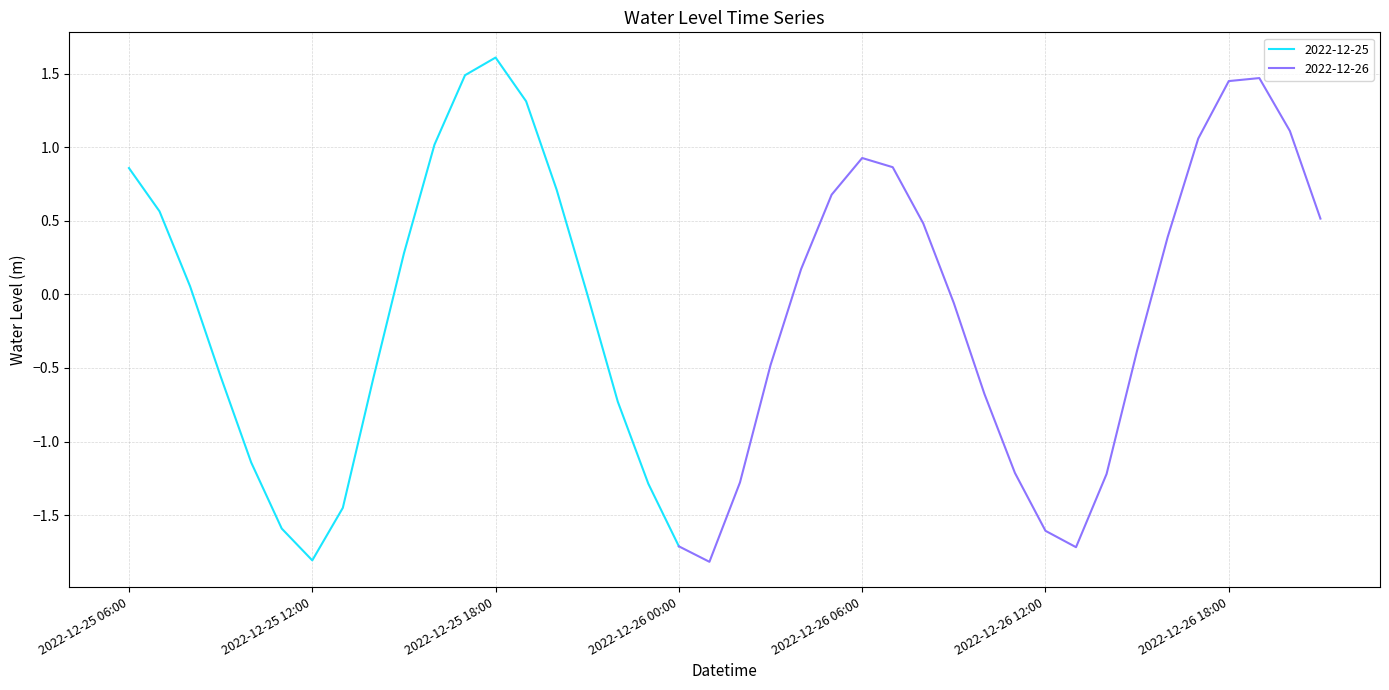

How many values are below 0?

19